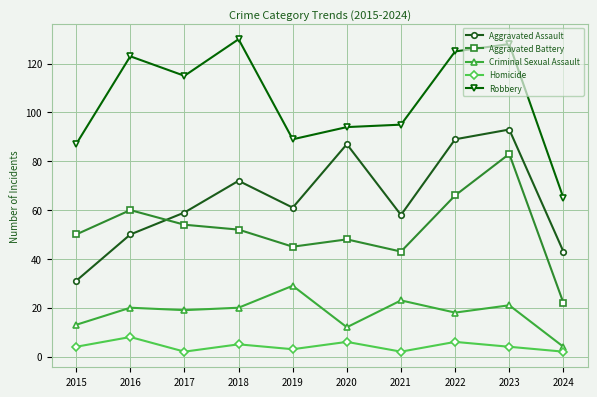

Is the value of Aggravated Battery at 2021 greater than the value of Homicide at 2023?

Yes